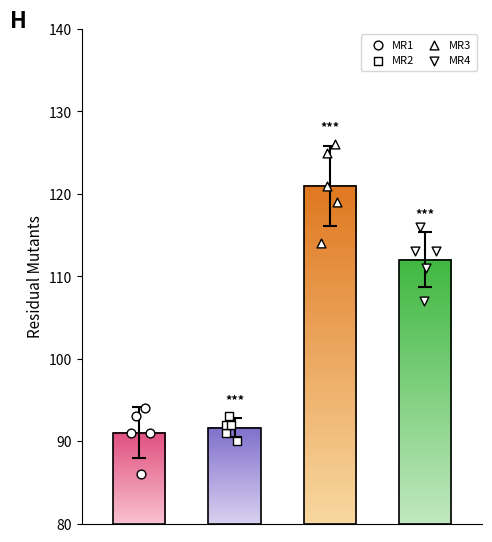

Which series has the largest Y range (max minus min)?

MR3